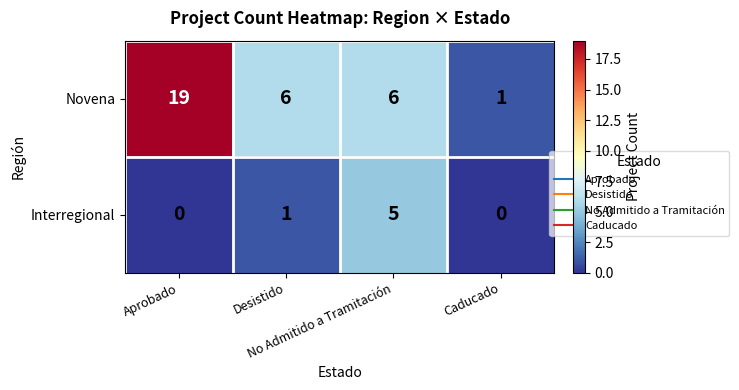

List the series in order of their peak value, lowest first.

Interregional, Novena